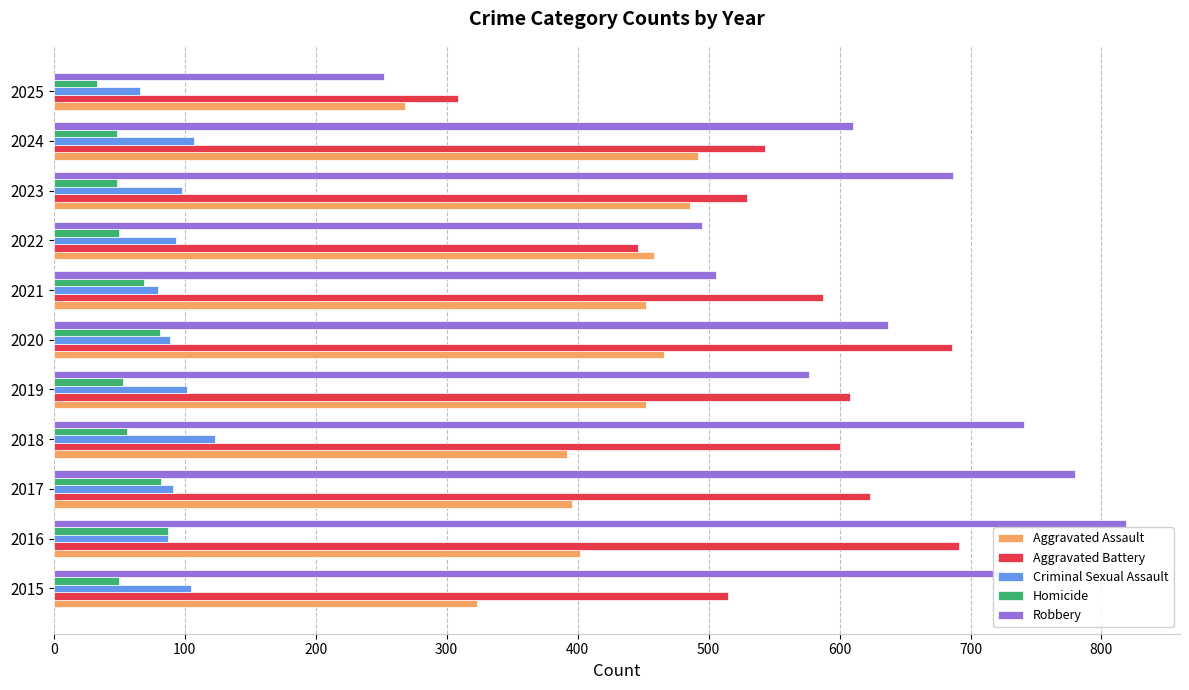

Which series has the largest total across all categories?

Robbery